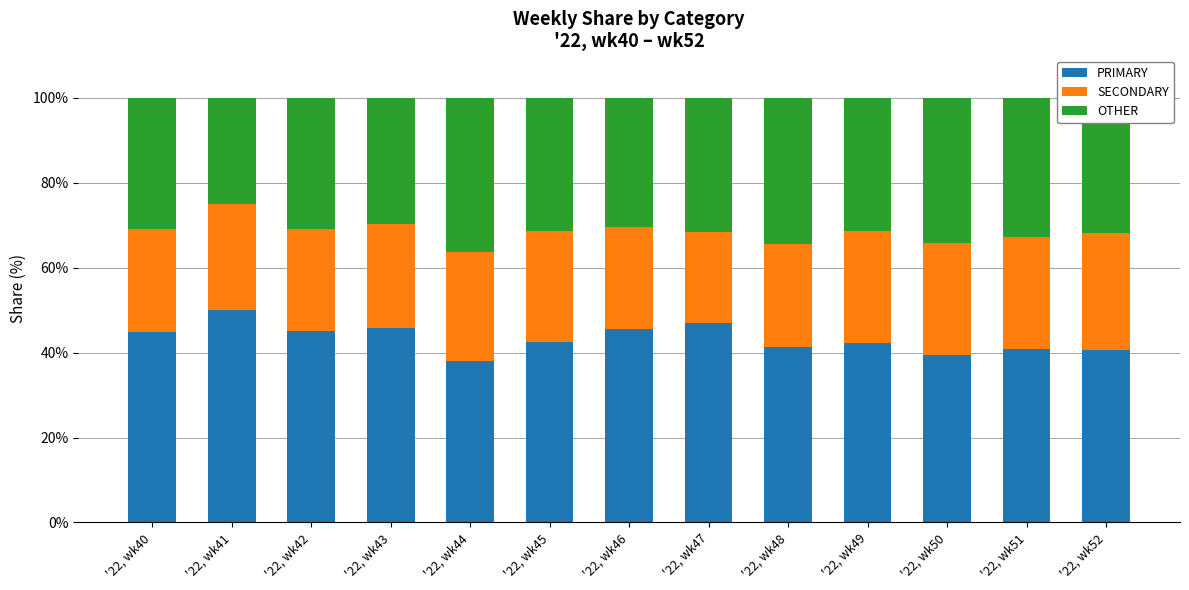

What is the total value across all series at '22, wk44?

100.0